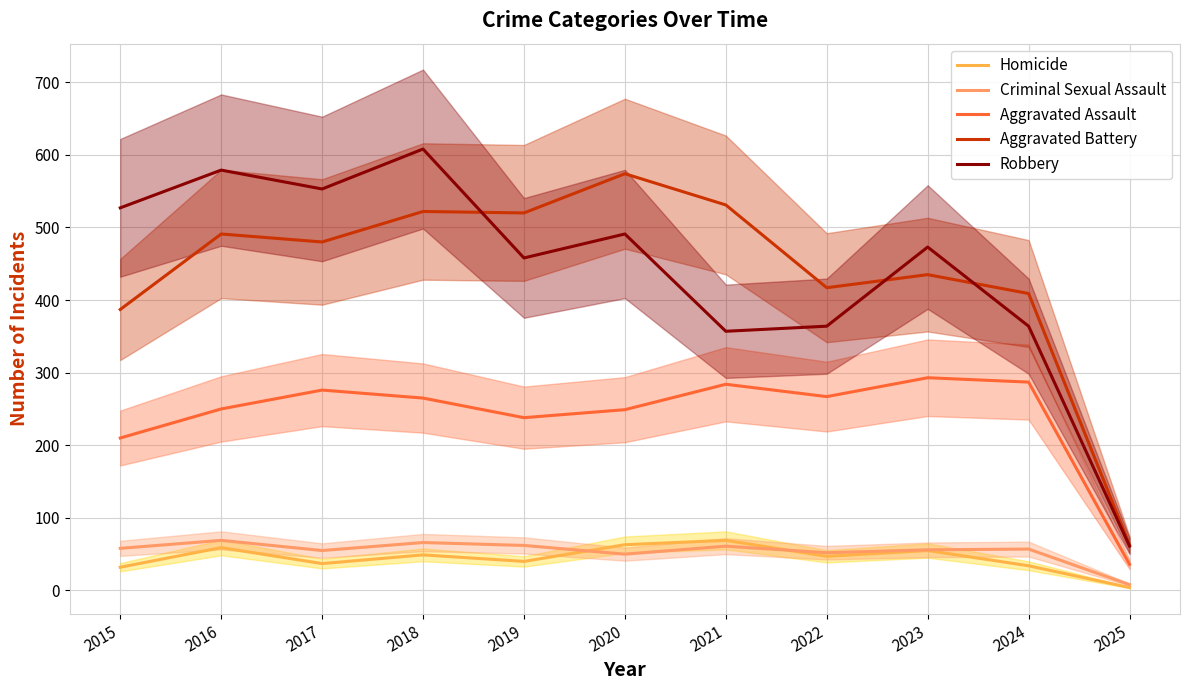

What is the difference between the highest and lowest values at 2023?

418